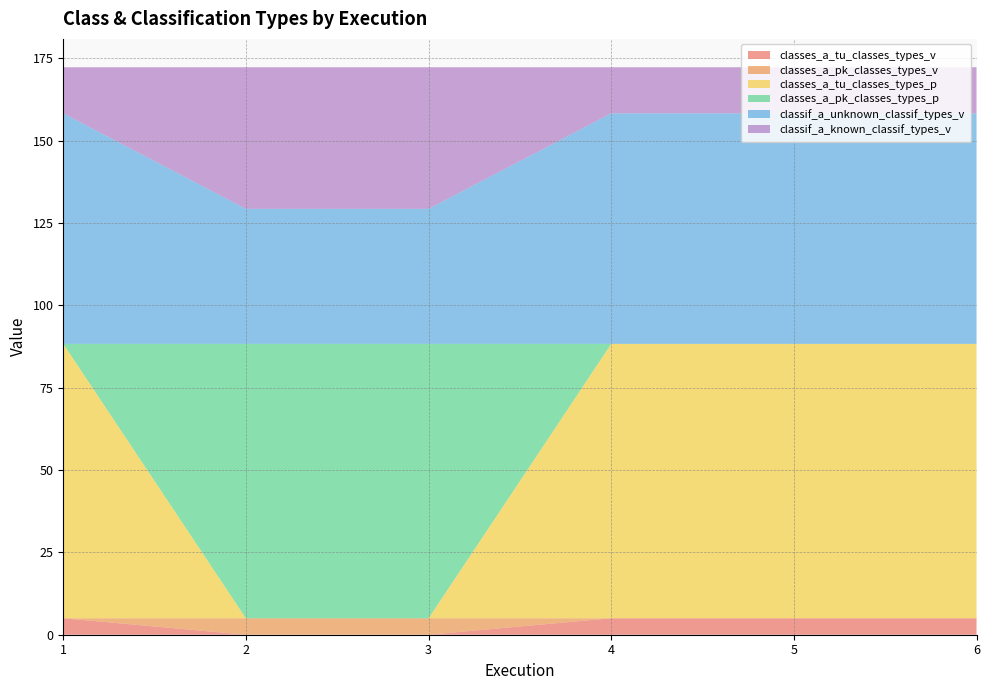

Reading left to right, what are all the values shown in this chart?

classes_a_tu_classes_types_v: 5.0	0.0	0.0	5.0	5.0	5.0
classes_a_pk_classes_types_v: 0.0	5.0	5.0	0.0	0.0	0.0
classes_a_tu_classes_types_p: 83.3	0.0	0.0	83.3	83.3	83.3
classes_a_pk_classes_types_p: 0.0	83.3	83.3	0.0	0.0	0.0
classif_a_unknown_classif_types_v: 70.0	41.0	41.0	70.0	70.0	70.0
classif_a_known_classif_types_v: 14.0	43.0	43.0	14.0	14.0	14.0